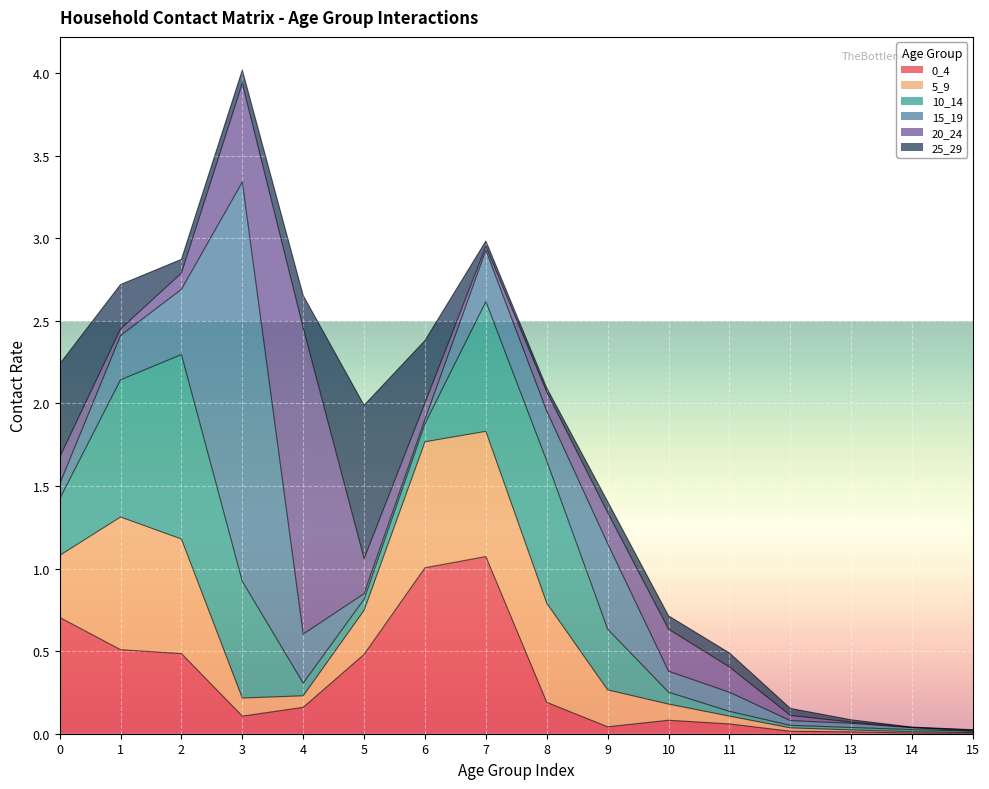

What are all the series names shown in the legend?

0_4, 5_9, 10_14, 15_19, 20_24, 25_29